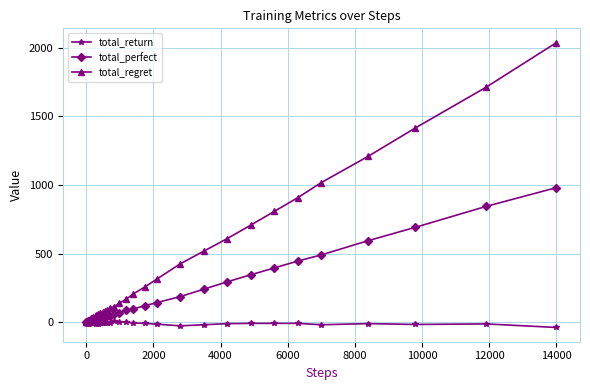

What is the maximum value shown in the chart?

2038